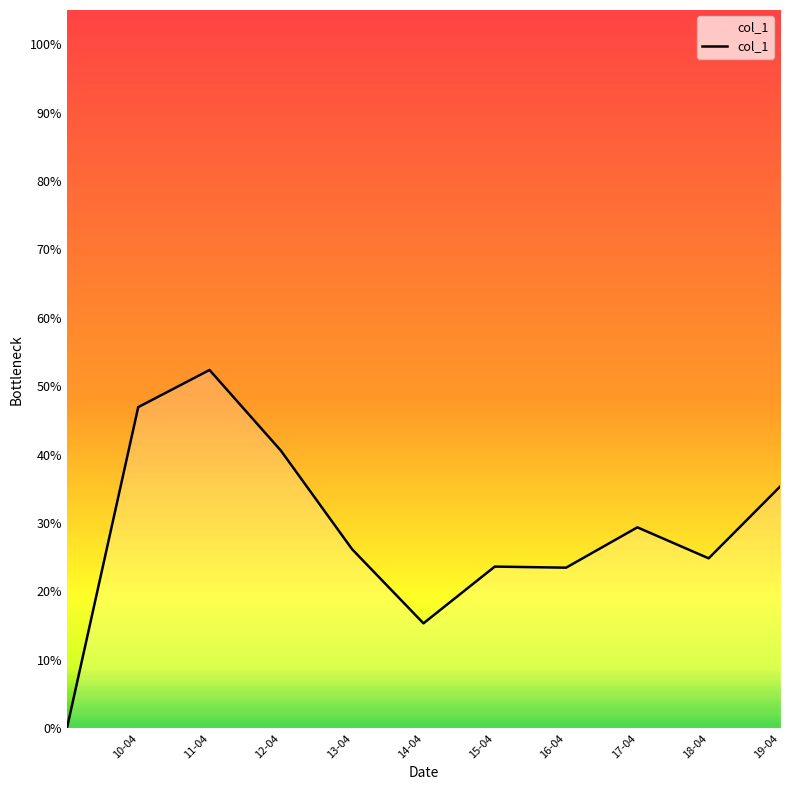

Count the values in the range 0 to 1.

11